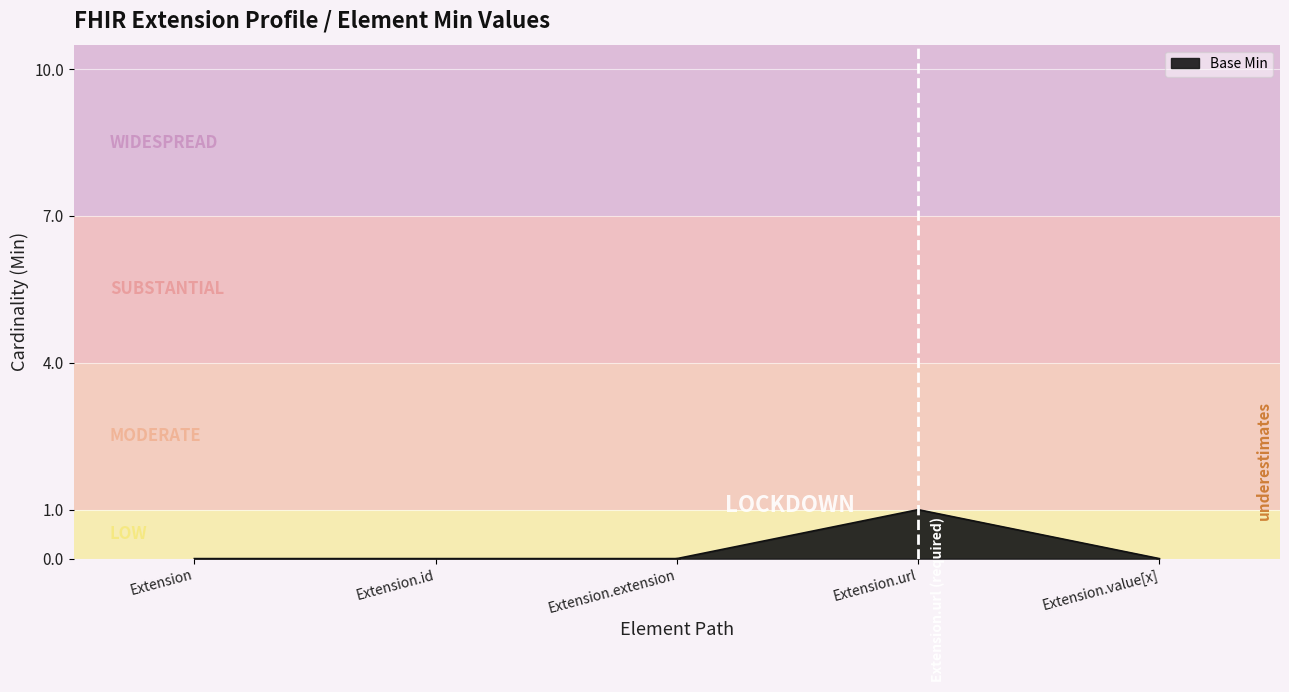

What is the maximum value shown in the chart?

1.0